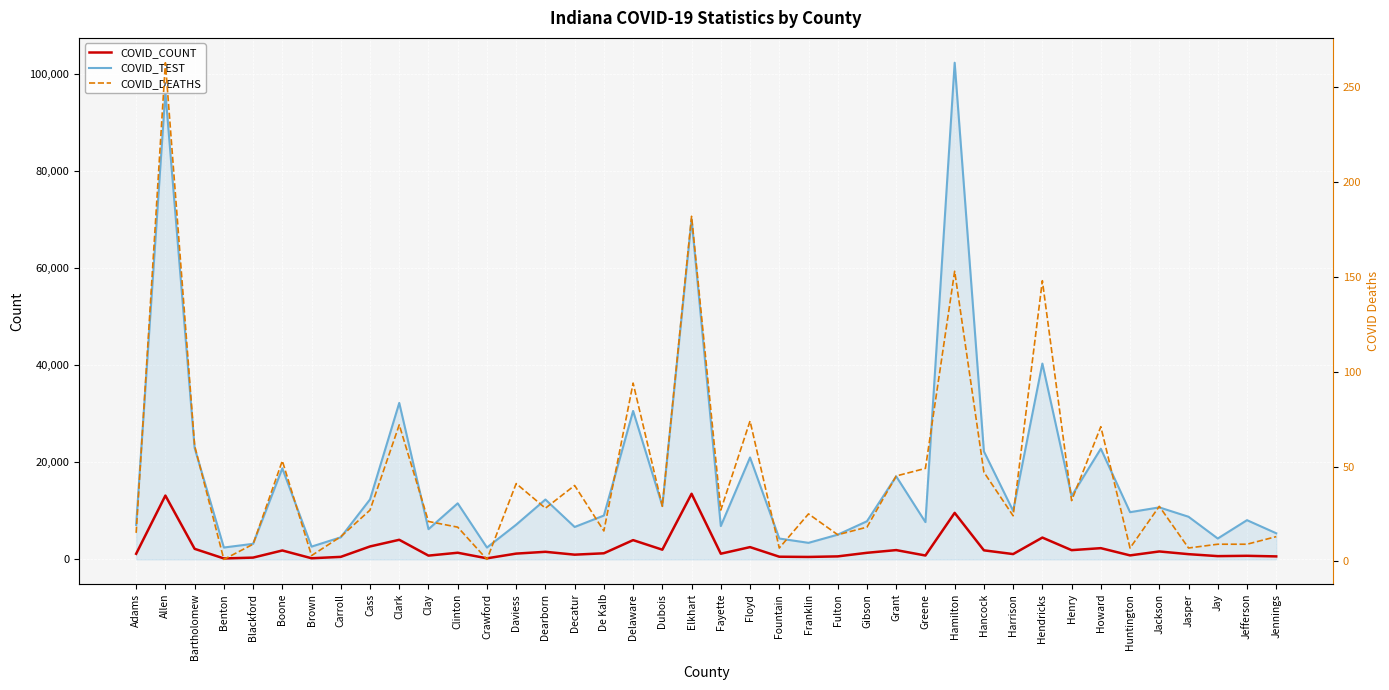

Where is the first local maximum for COVID_COUNT?

Allen